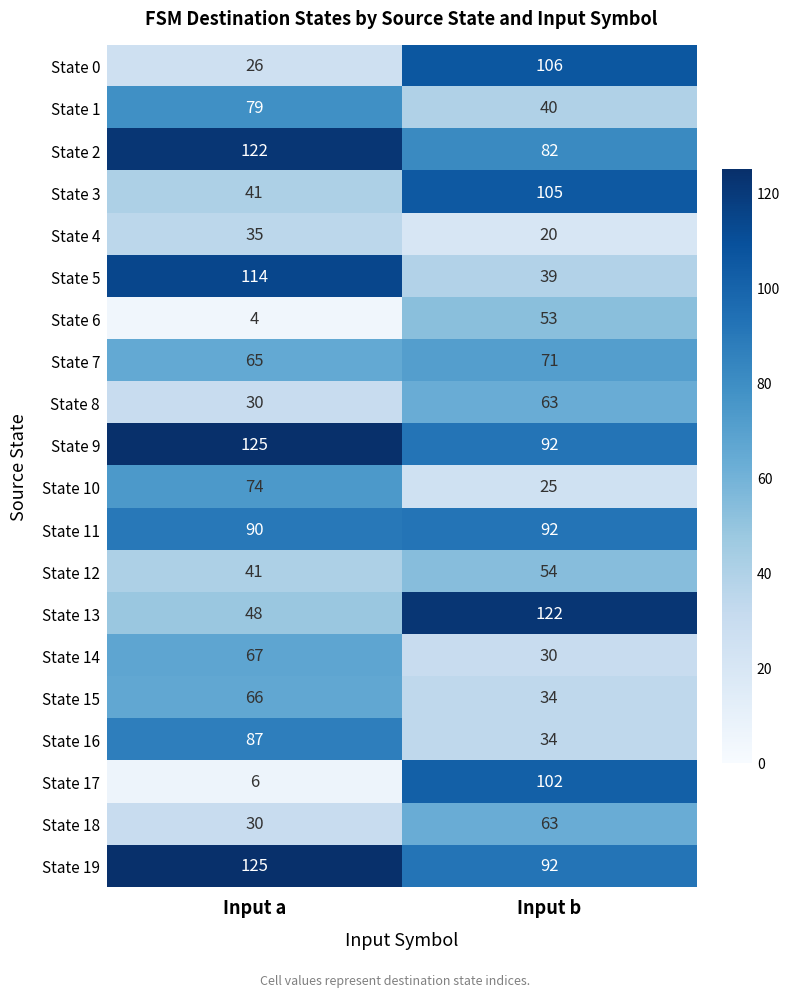

List the labels in order of State 14 value, smallest first.

Input b, Input a